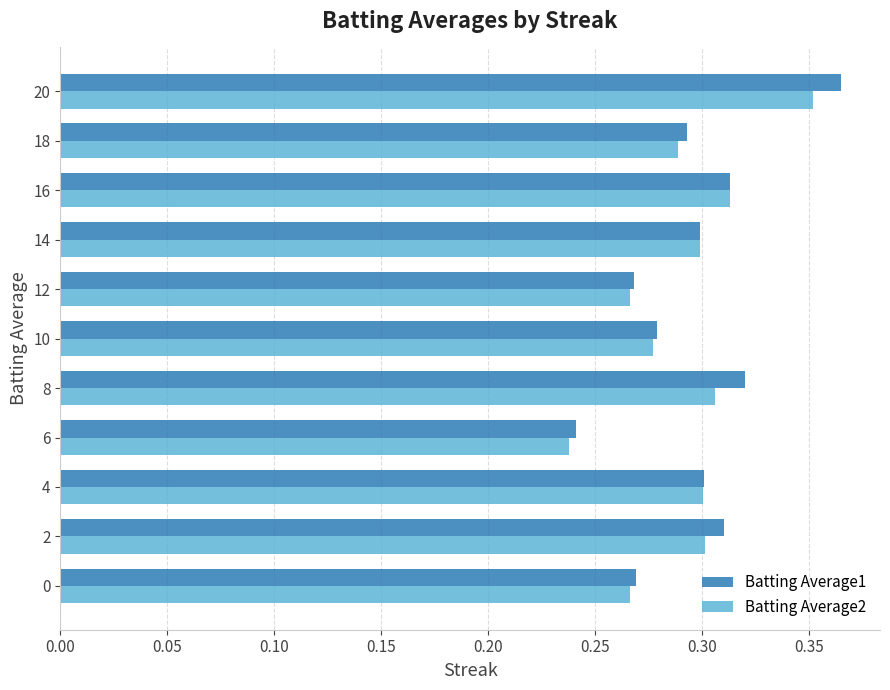

Which series has the widest spread of values?

Batting Average1